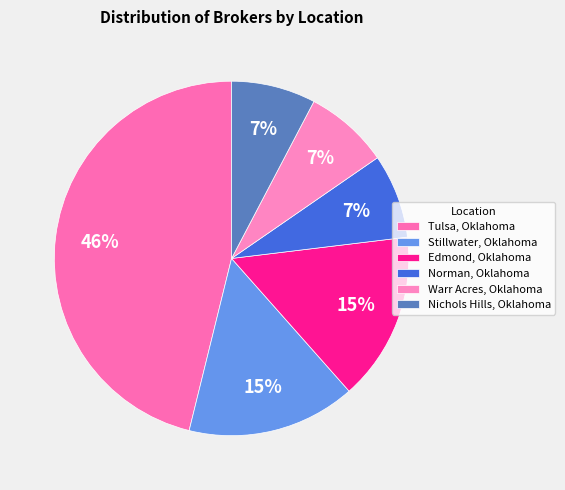

How many slices are in this pie chart?

6